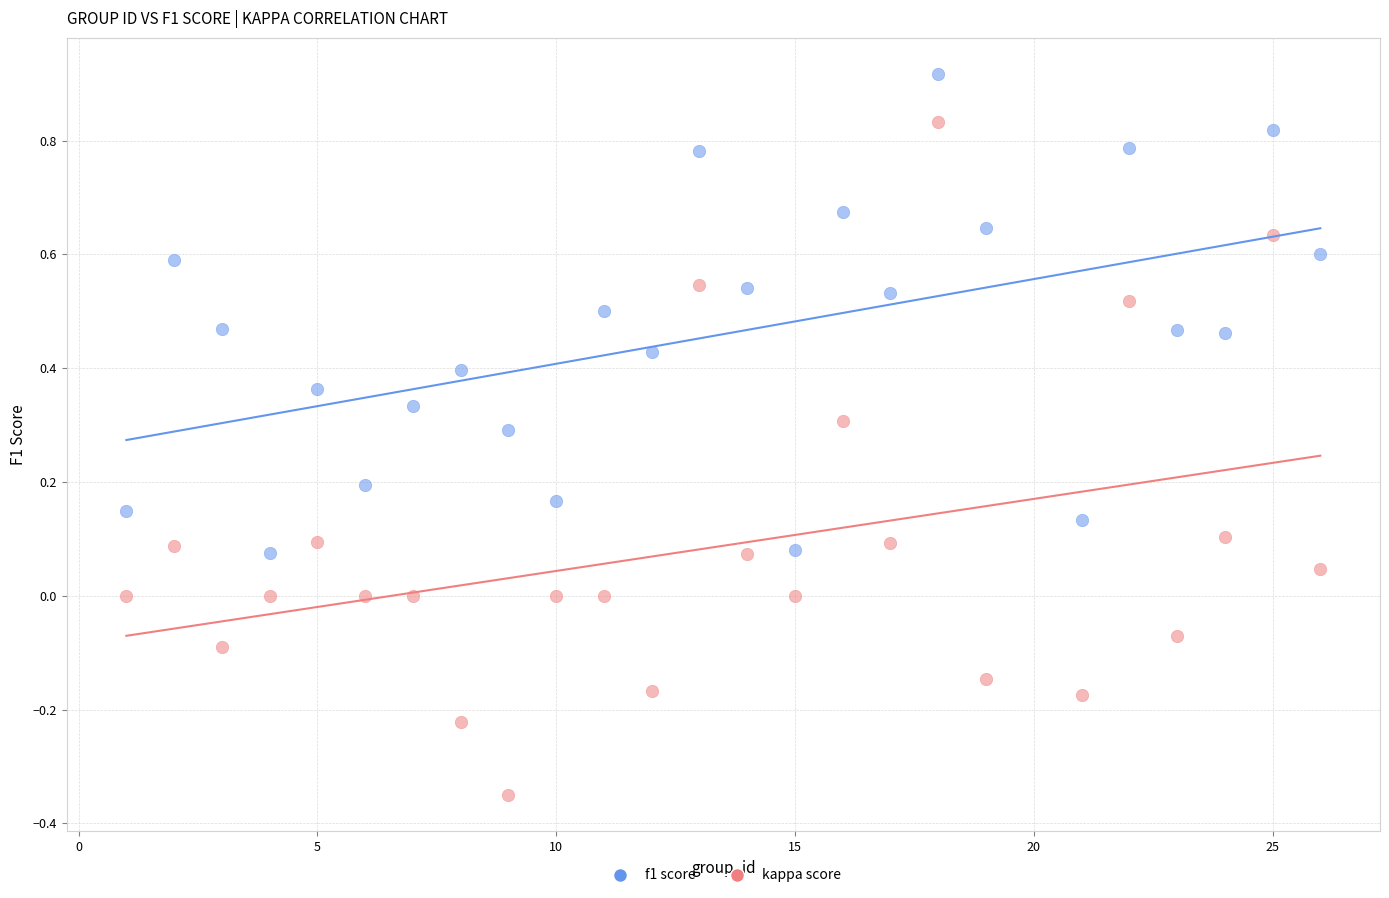

Which series contains the highest Y value?

f1 score